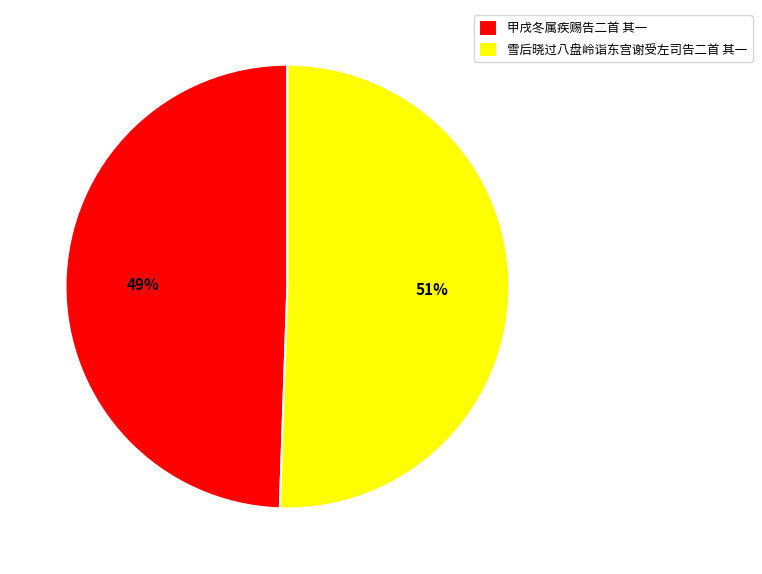

Between 雪后晓过八盘岭诣东宫谢受左司告二首 其一 and 甲戌冬属疾赐告二首 其一, which is larger?

雪后晓过八盘岭诣东宫谢受左司告二首 其一